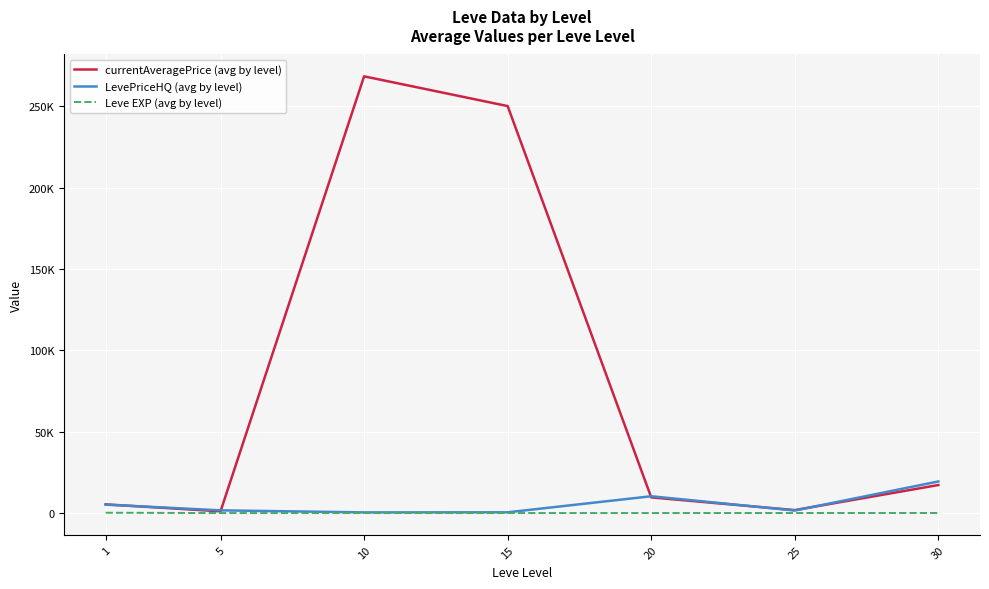

Between 15 and 20, which series saw the biggest shift?

currentAveragePrice (avg by level)